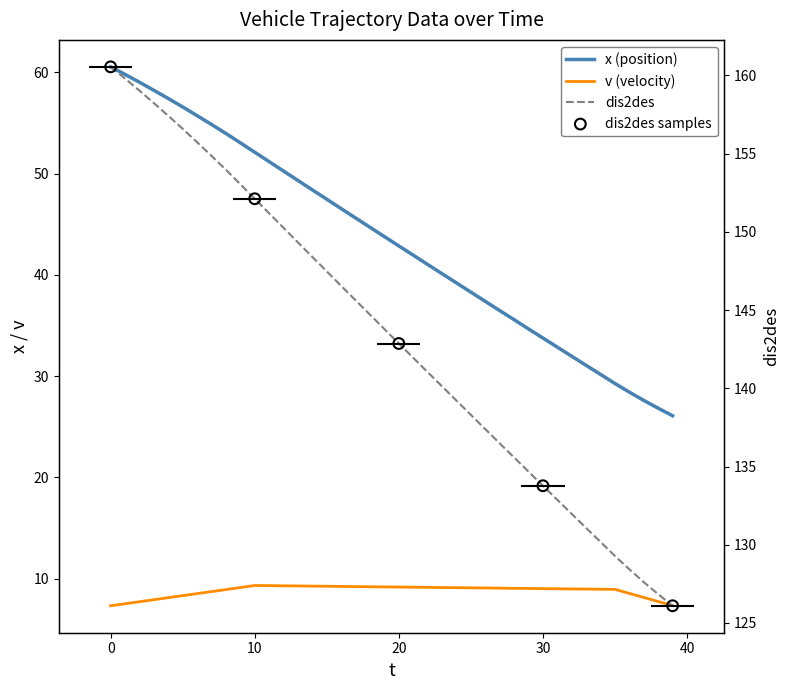

At how many categories does at least one series exceed 100?

40